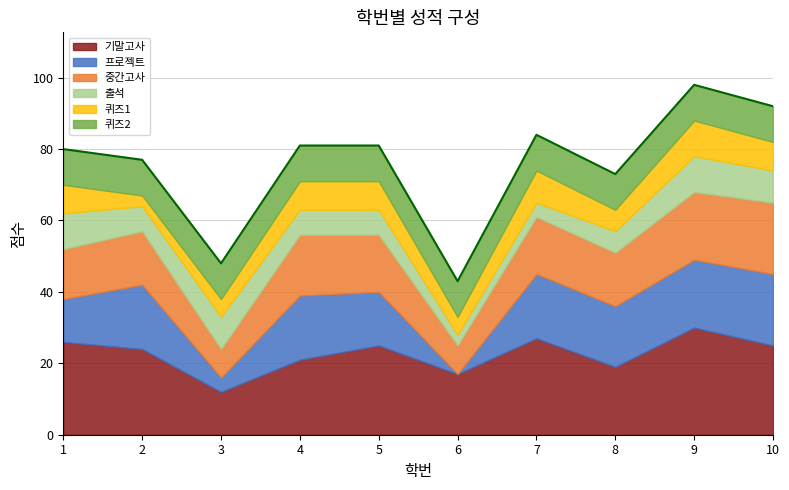

What is the total value across all series at 2?

77